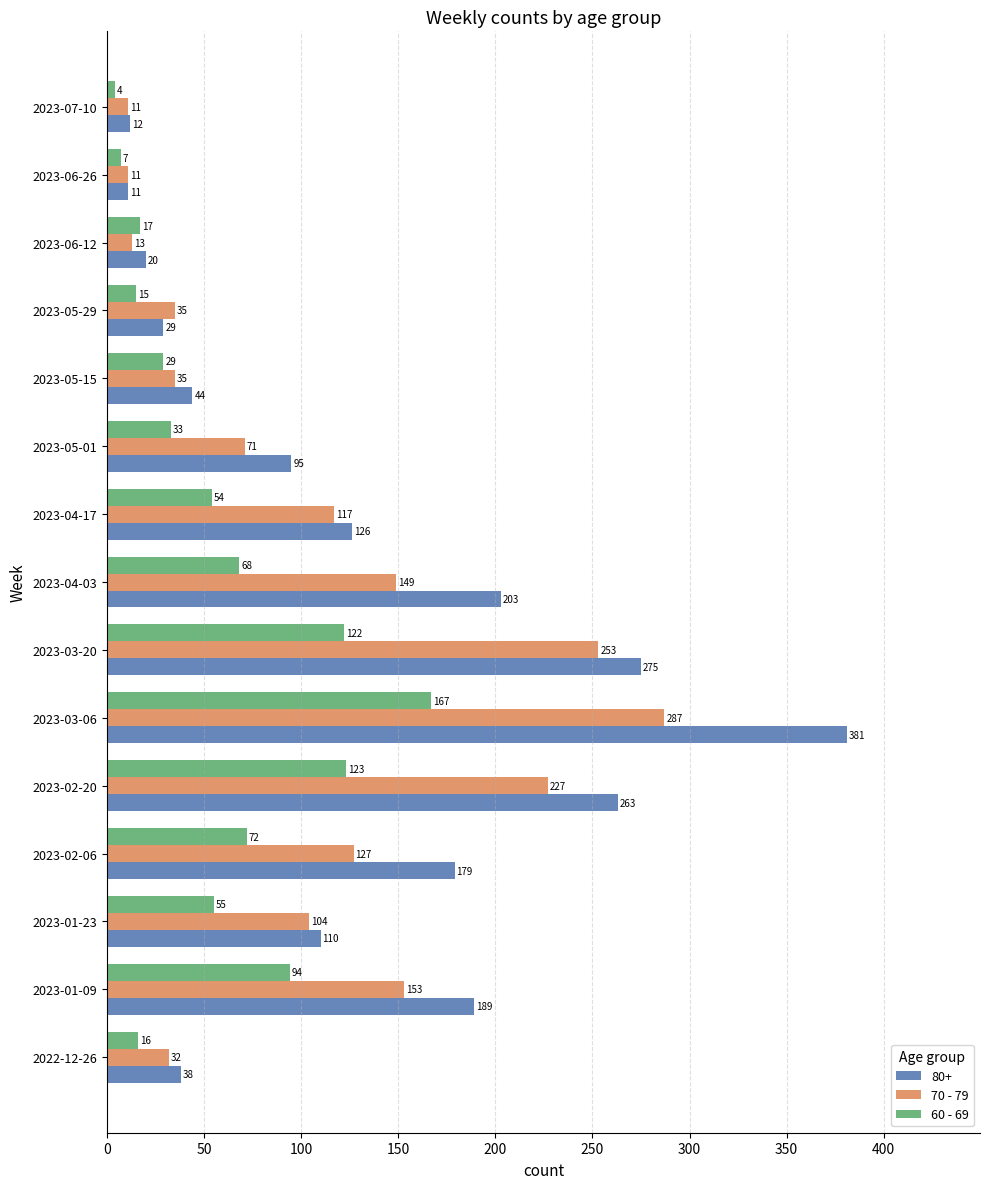

The 60 - 69 series shows 68 at 2023-04-03. True or false?

True